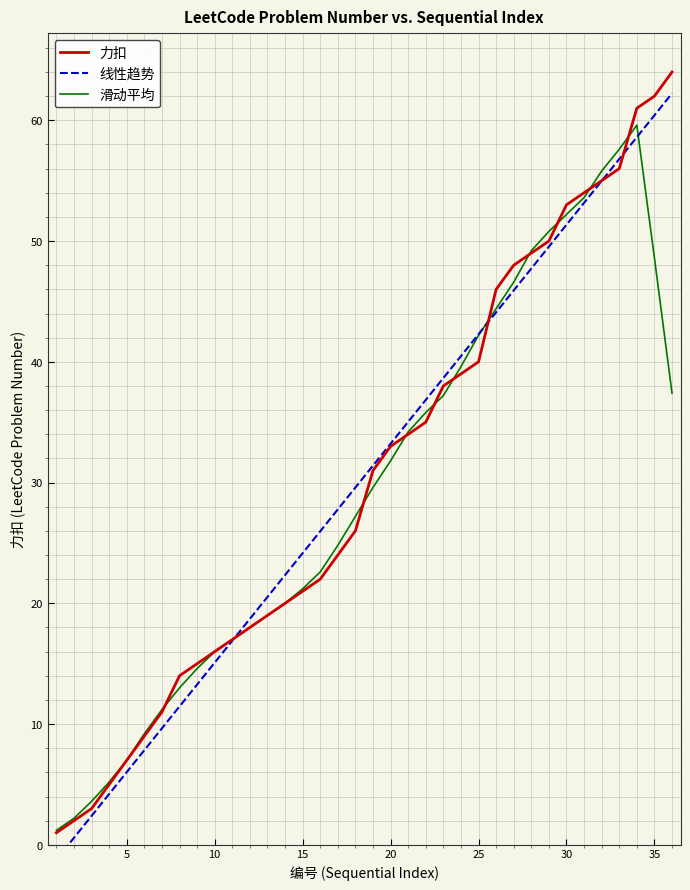

How many categories are shown in the chart?

36